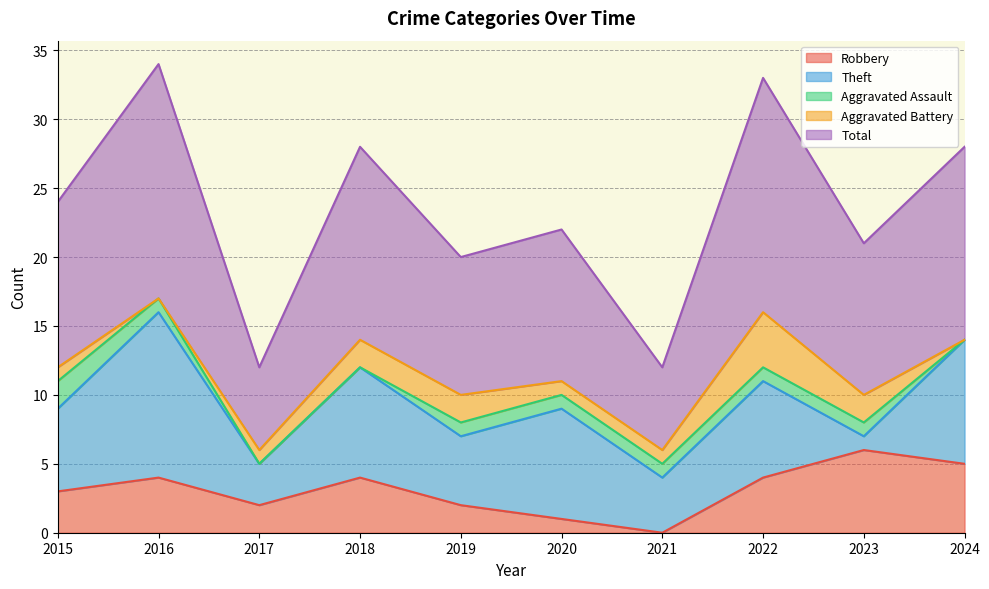

Which has a higher value, 2015 or 2016?

2016